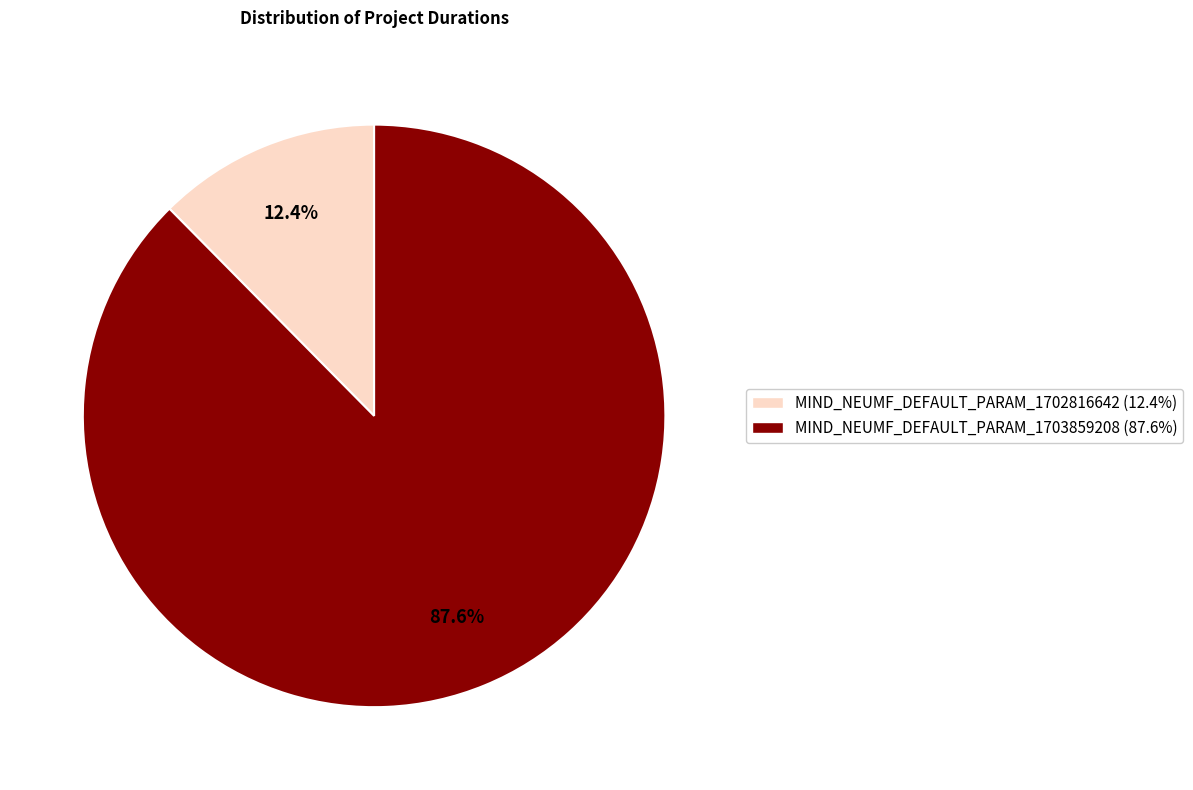

What is the smallest slice in the pie chart?

MIND_NEUMF_DEFAULT_PARAM_1702816642